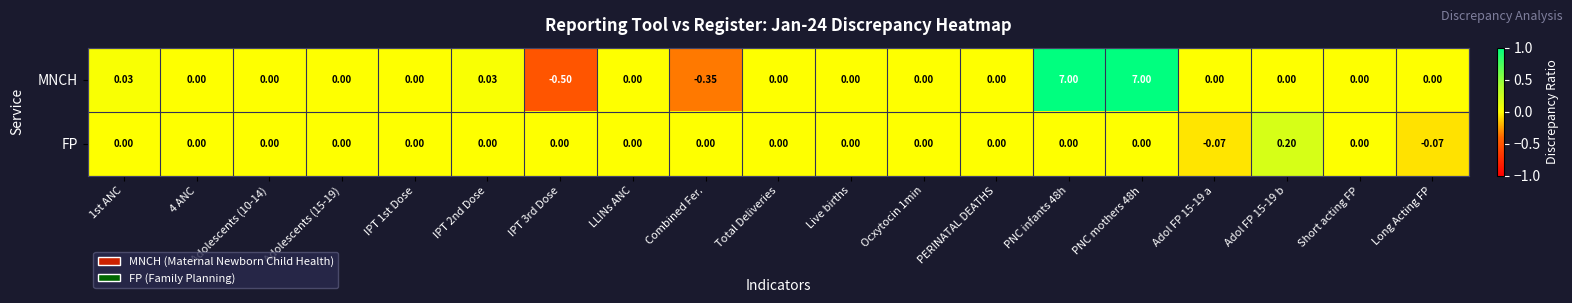

List the series in order of their overall mean, highest first.

MNCH, FP